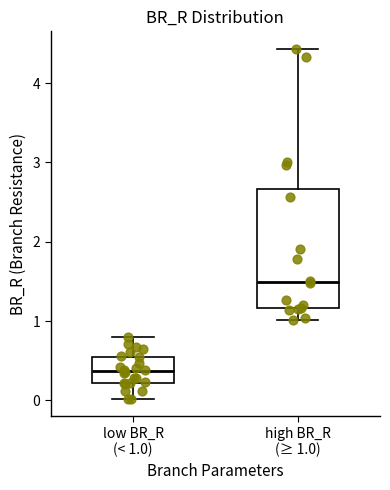

Reading left to right, transcribe this box plot: for each box, give where its median line is, the range the box spans, and where its two whiskers end, as read against the y-axis. The values are not printed on the chart, so give them approximately, as read against the axis.

low BR_R (< 1.0): median 0.4, box 0.2 to 0.6, whiskers 0.0 to 0.8
high BR_R (≥ 1.0): median 1.5, box 1.2 to 2.7, whiskers 1.0 to 4.4